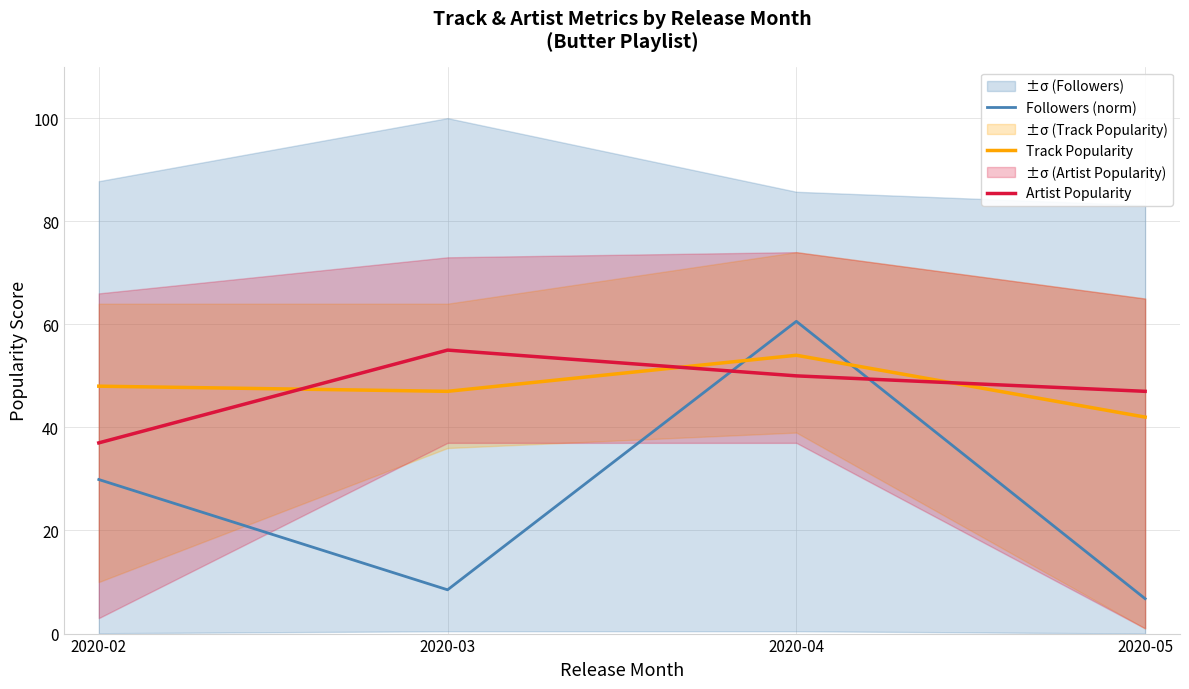

The Followers (norm) series shows 97.4 at 2020-04. True or false?

False